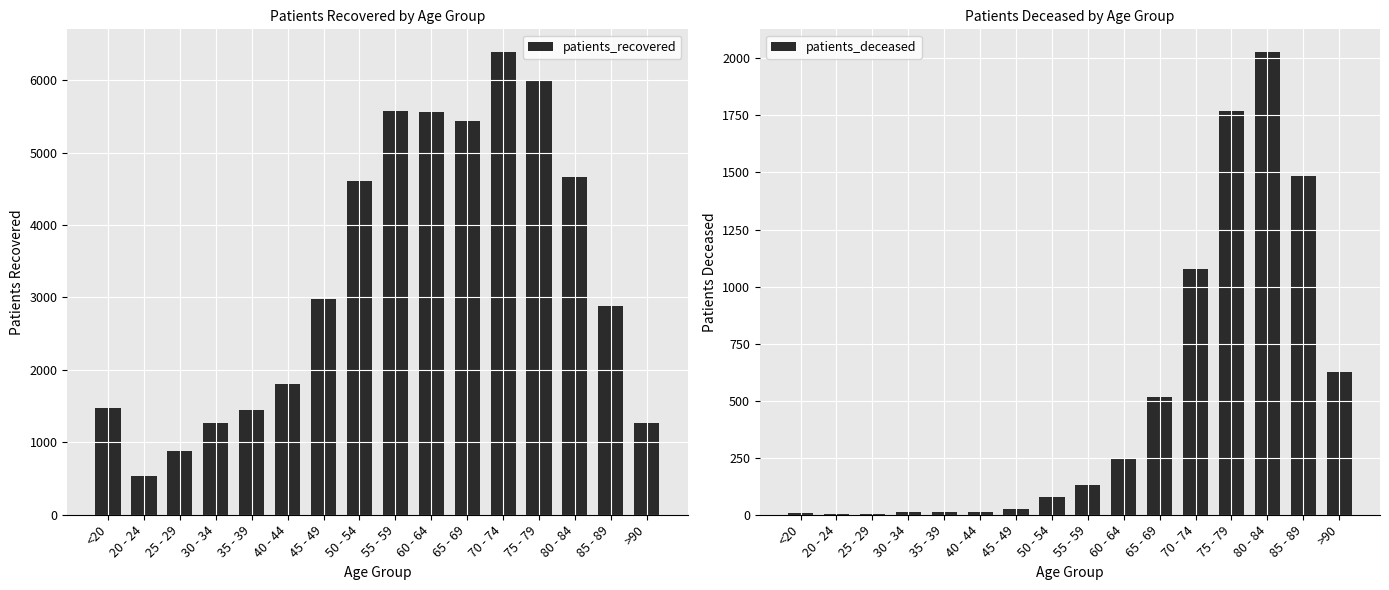

List the labels in order of patients_deceased value, smallest first.

25 - 29, 20 - 24, <20, 35 - 39, 30 - 34, 40 - 44, 45 - 49, 50 - 54, 55 - 59, 60 - 64, 65 - 69, >90, 70 - 74, 85 - 89, 75 - 79, 80 - 84